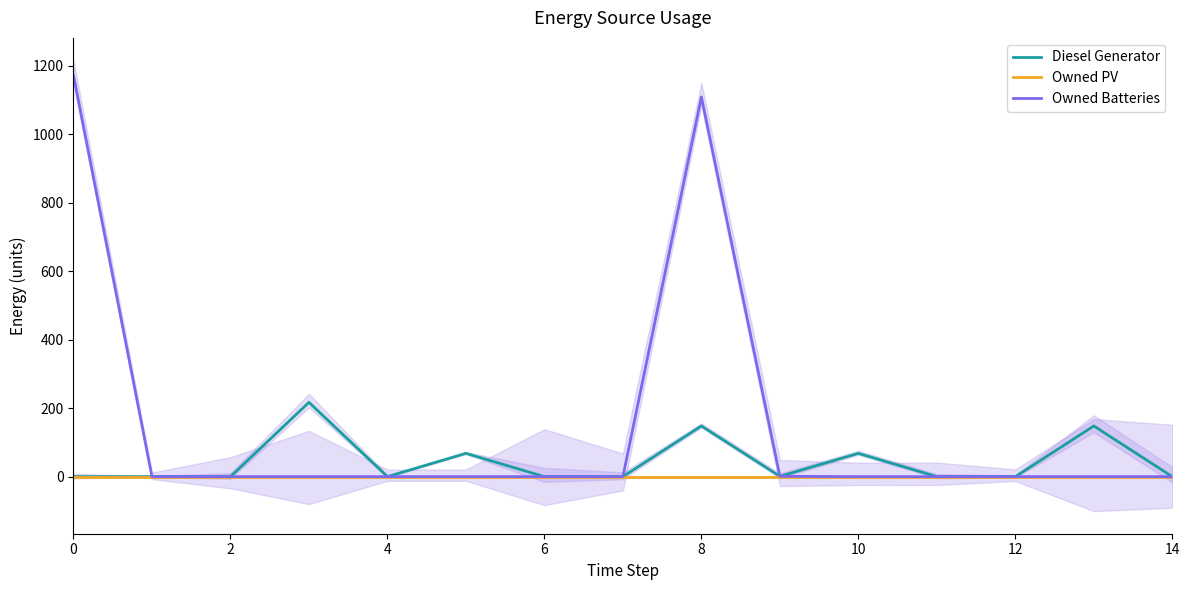

True or false: Owned PV and Diesel Generator intersect in this chart.

False